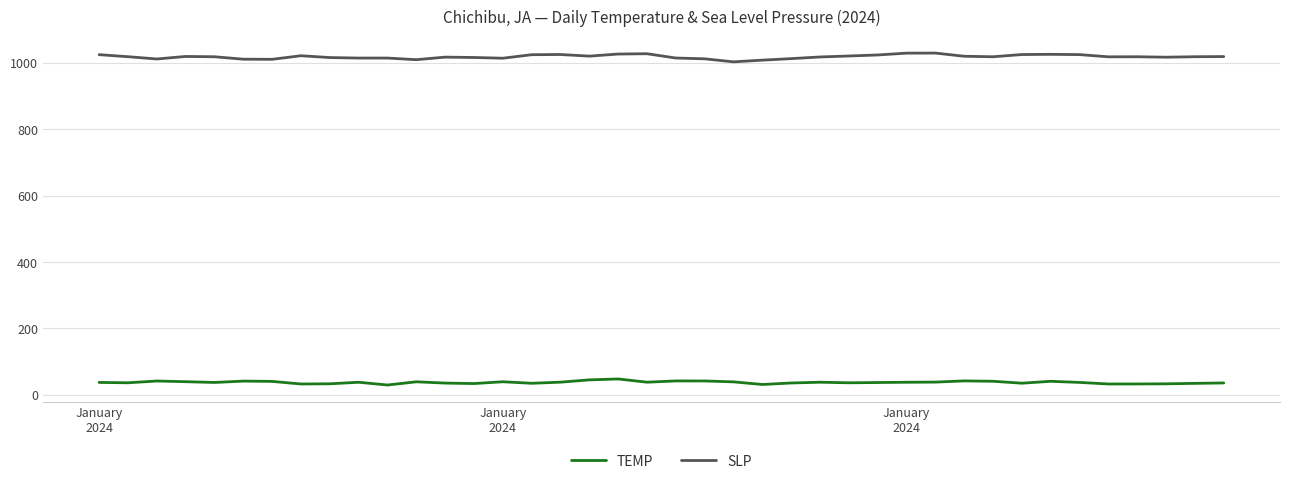

What is the minimum value shown in the chart?

29.5